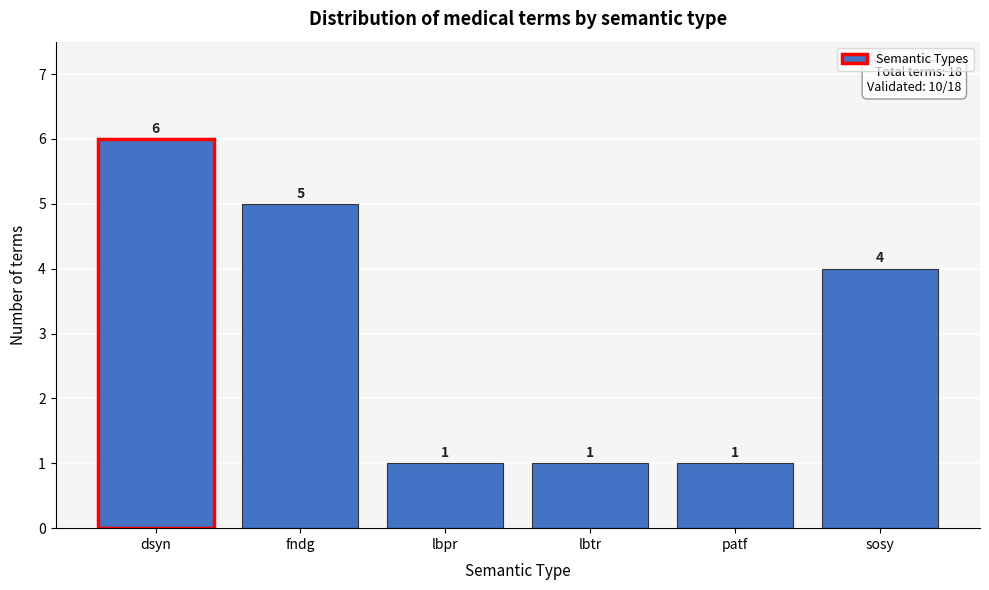

Reading right to left, list all the values displayed in this chart.

sosy=4	patf=1	lbtr=1	lbpr=1	fndg=5	dsyn=6